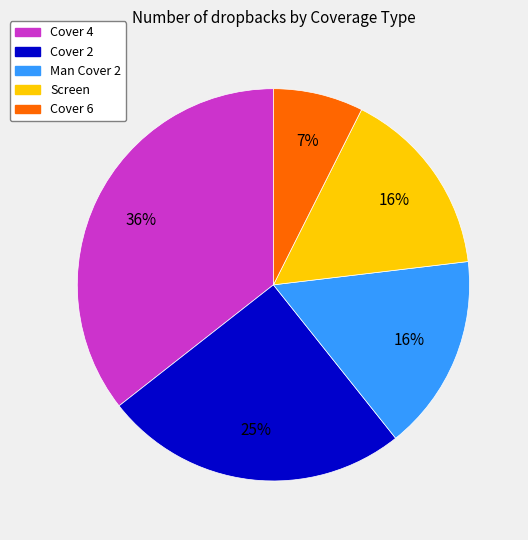

Count the number of slices in the pie.

5